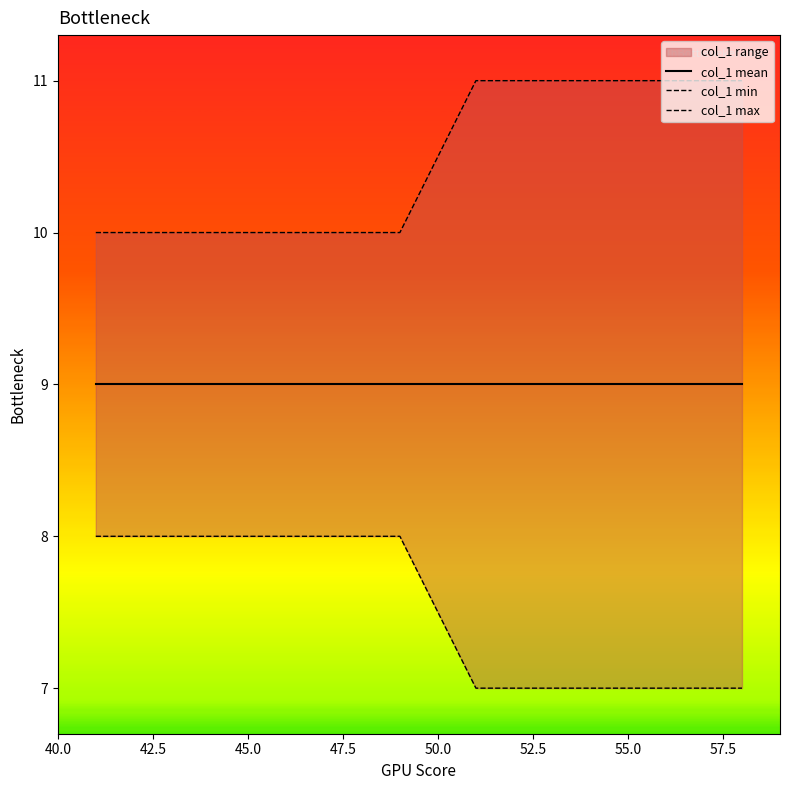

How many data points in col_1 min are less than 8?

8